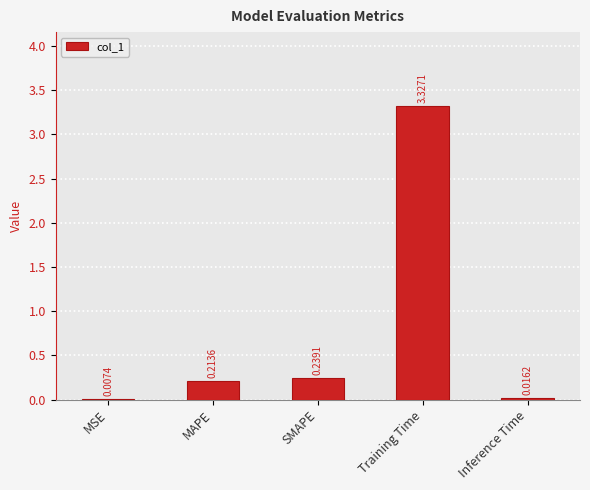

Between MSE and Inference Time, which is larger?

Inference Time